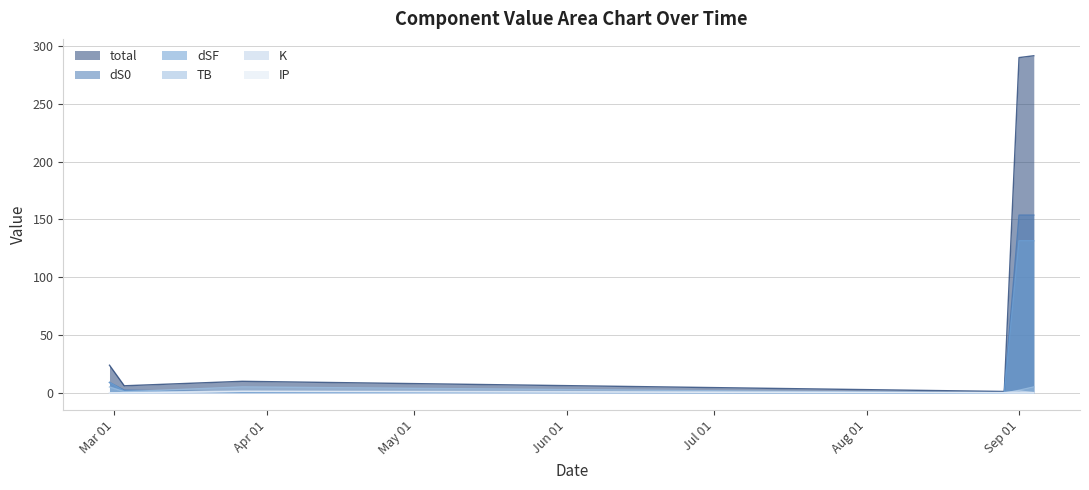

What is the sum of the K values at 2023-03-03 and 2023-08-29?

1.0